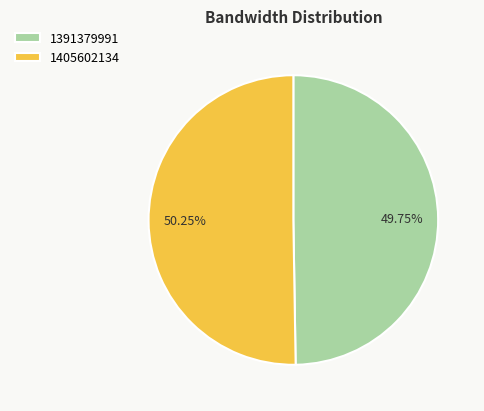

Which slice represents more than half of the pie?

1405602134